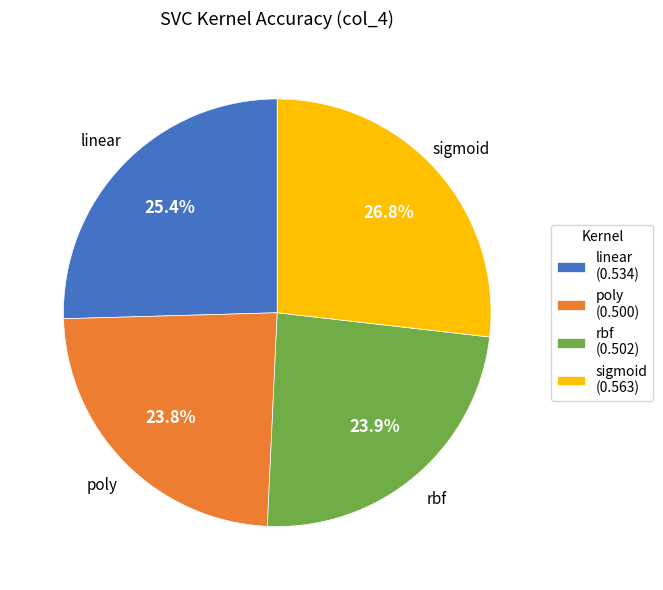

True or false: rbf accounts for 24% of the total.

True